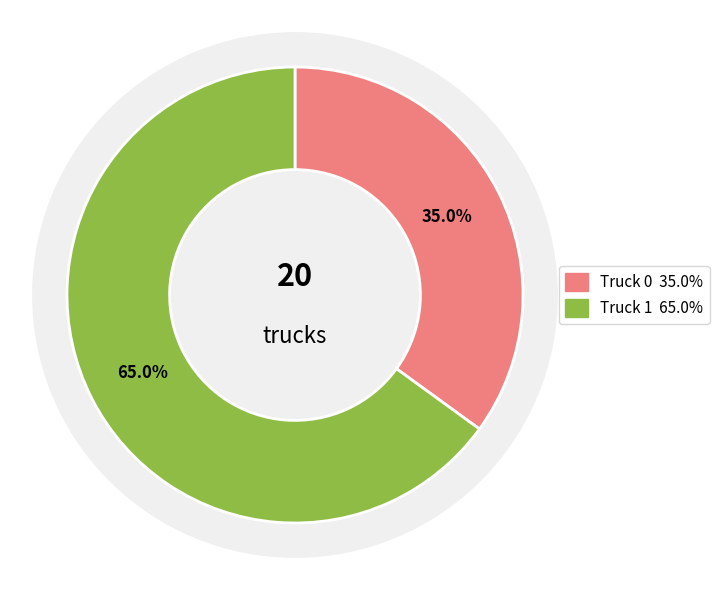

Which slice is the smallest?

Truck 0